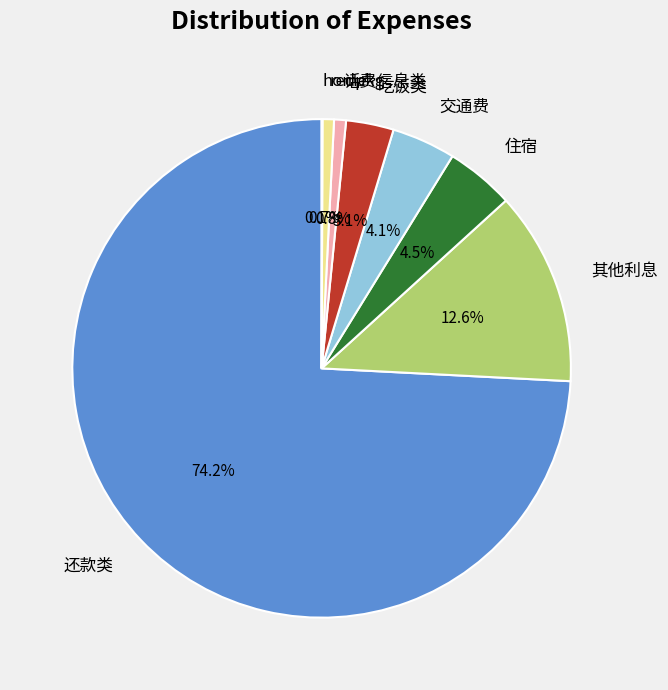

Which category has the biggest portion of the pie?

还款类